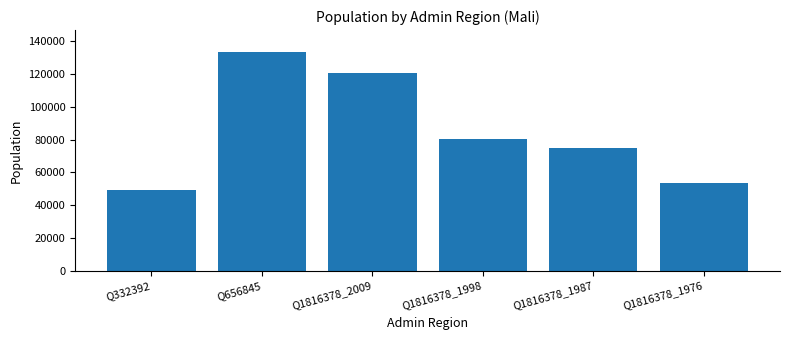

Approximately how many times larger is the value at Q332392 compared to Q656845?

0.4